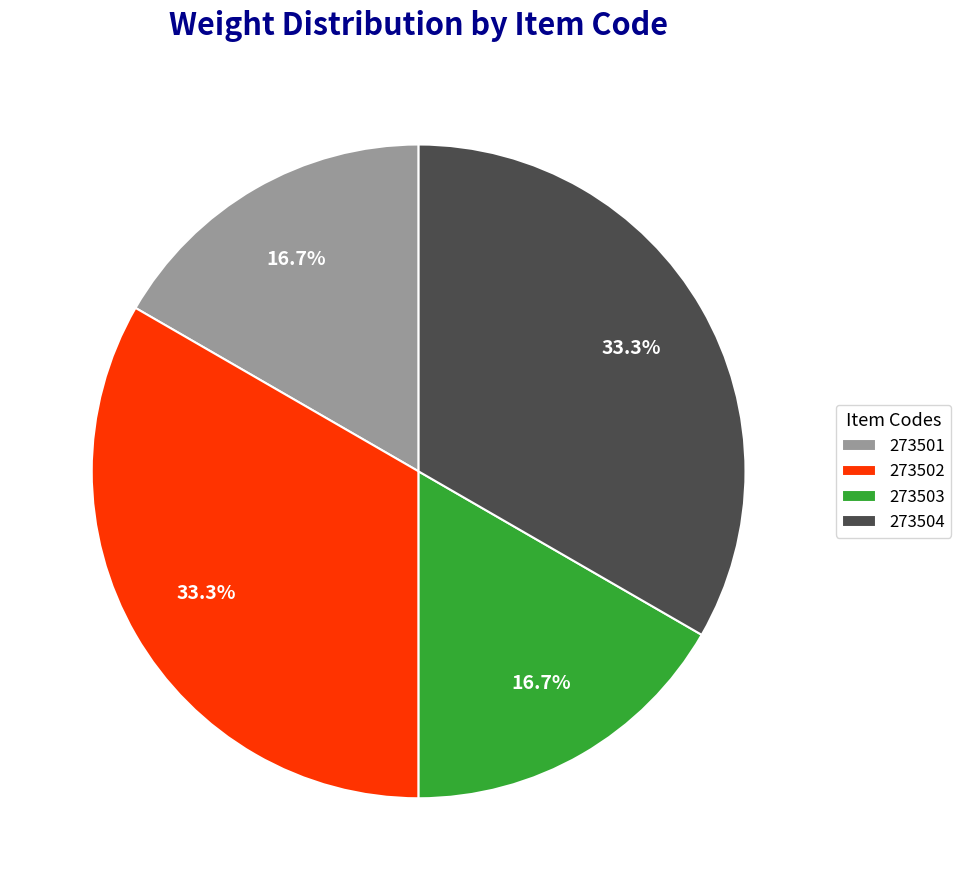

Is there any slice that represents more than half of the pie?

No